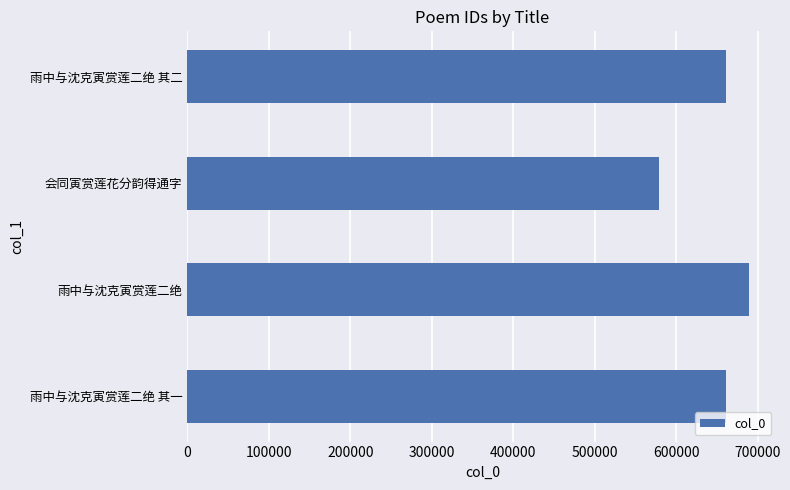

What is the difference between the maximum and minimum values?

110713